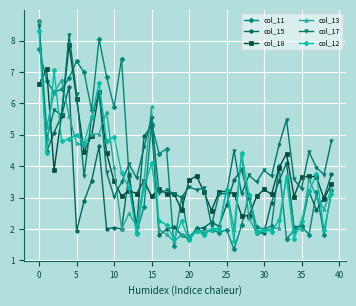

What is the greatest value displayed?

8.6